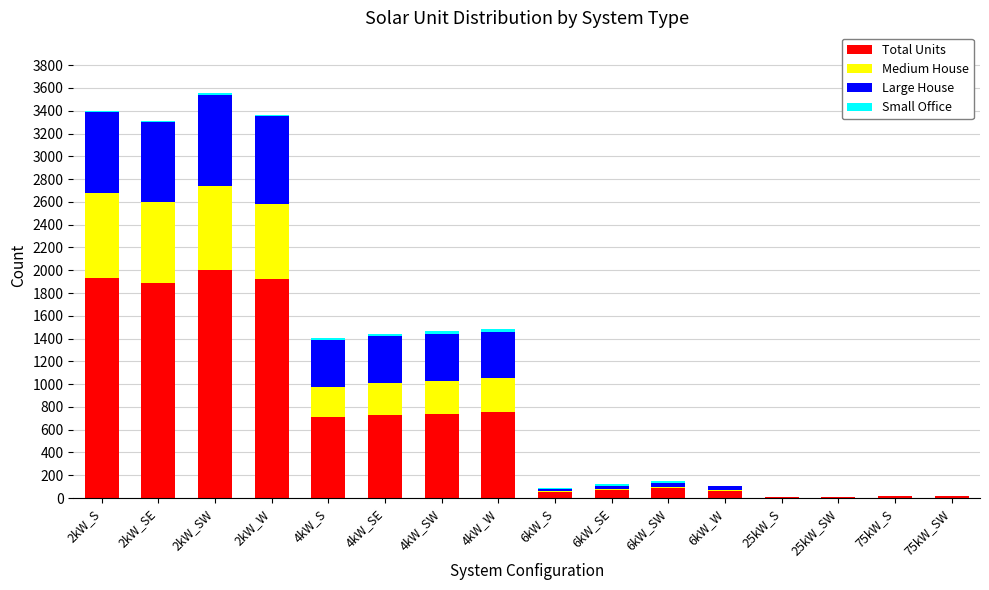

What is the maximum value for Total Units?

2003